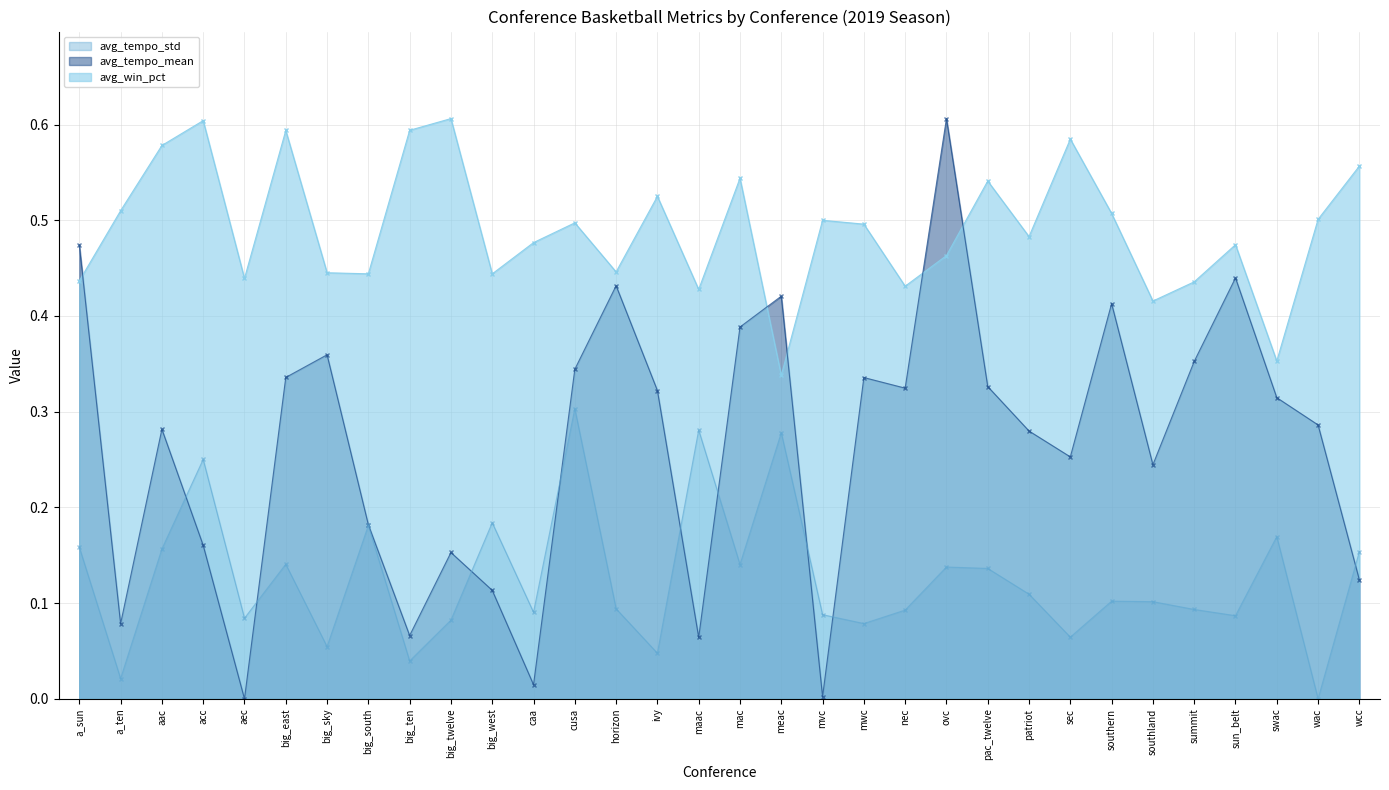

True or false: avg_tempo_std has more than 1 interior local peaks.

True